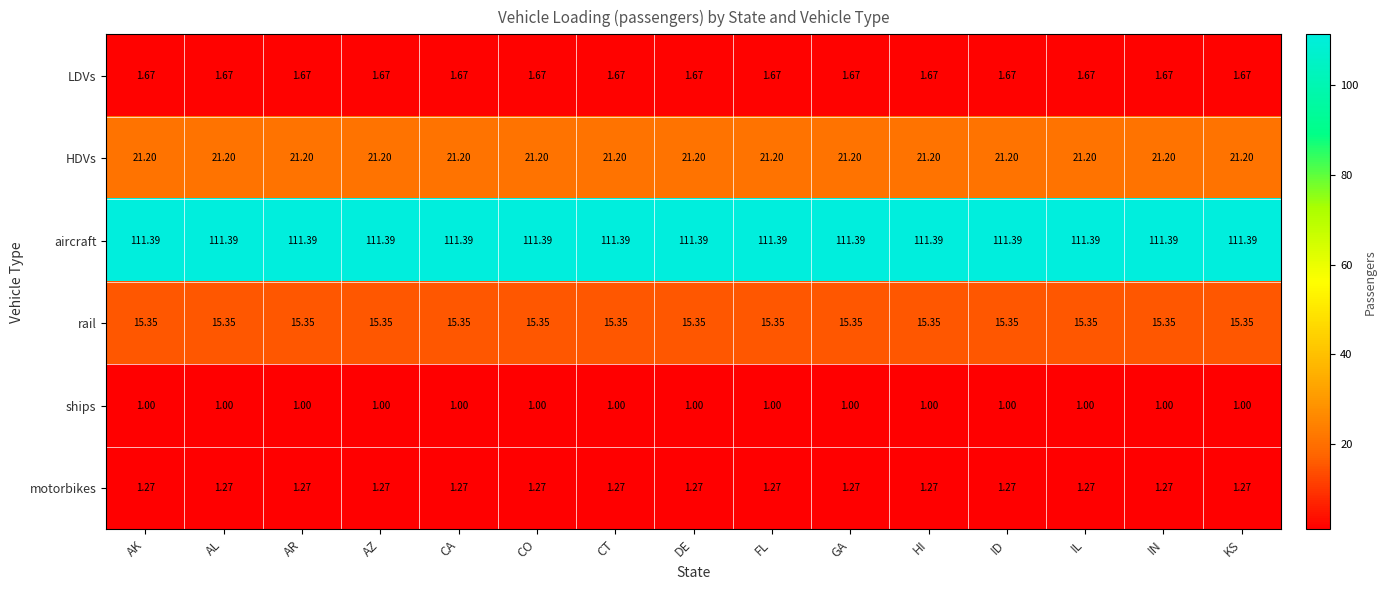

Is the value of LDVs at CT greater than the value of HDVs at CT?

No